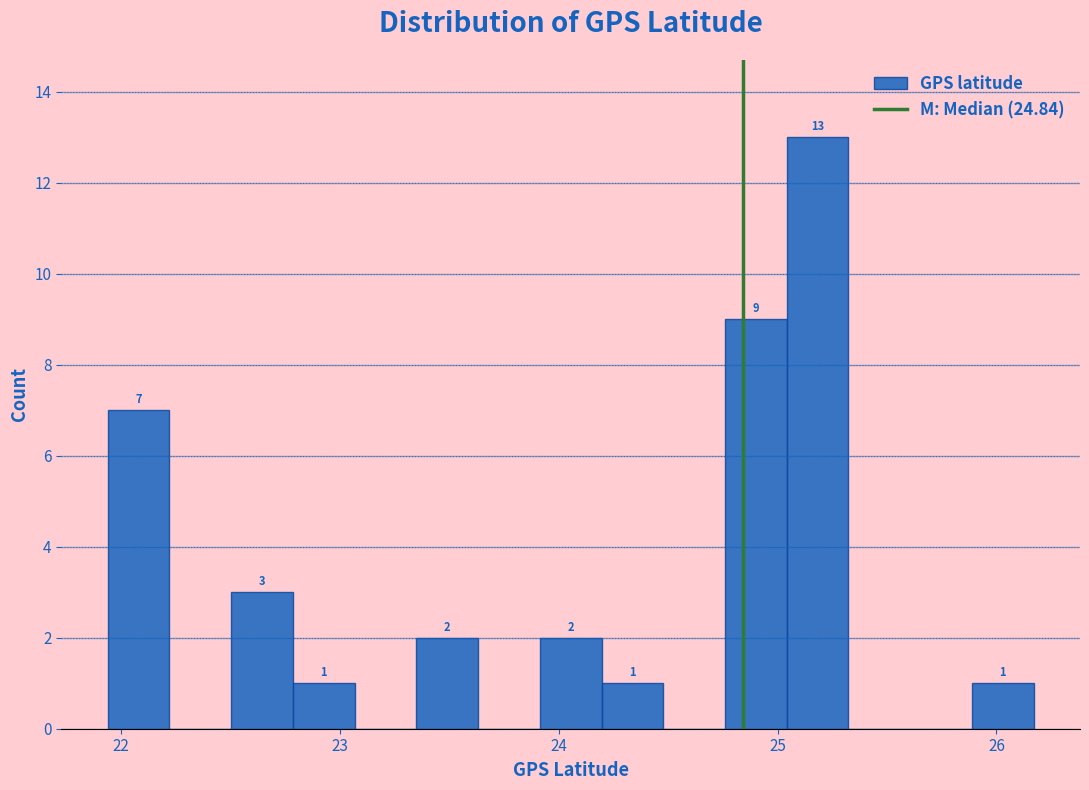

Read against the x-axis, roughly where is the centre of the tallest bar?

25.2